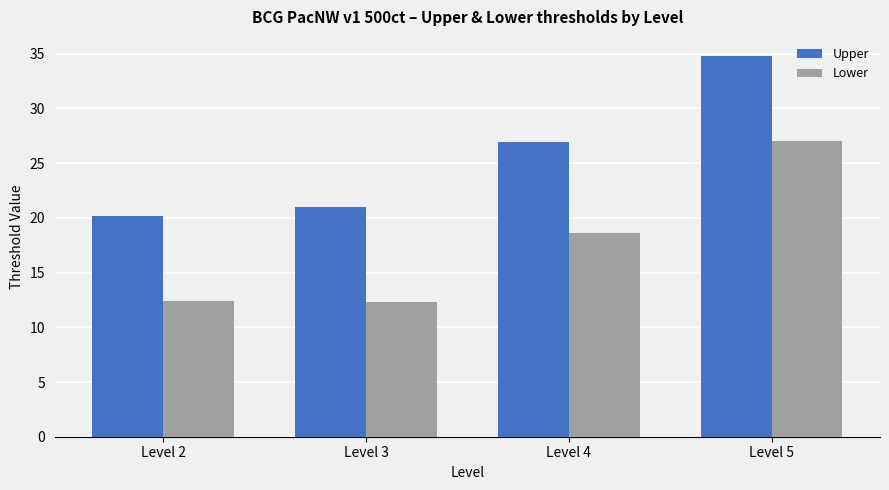

The value of Upper at Level 3 is 21.0. True or false?

True